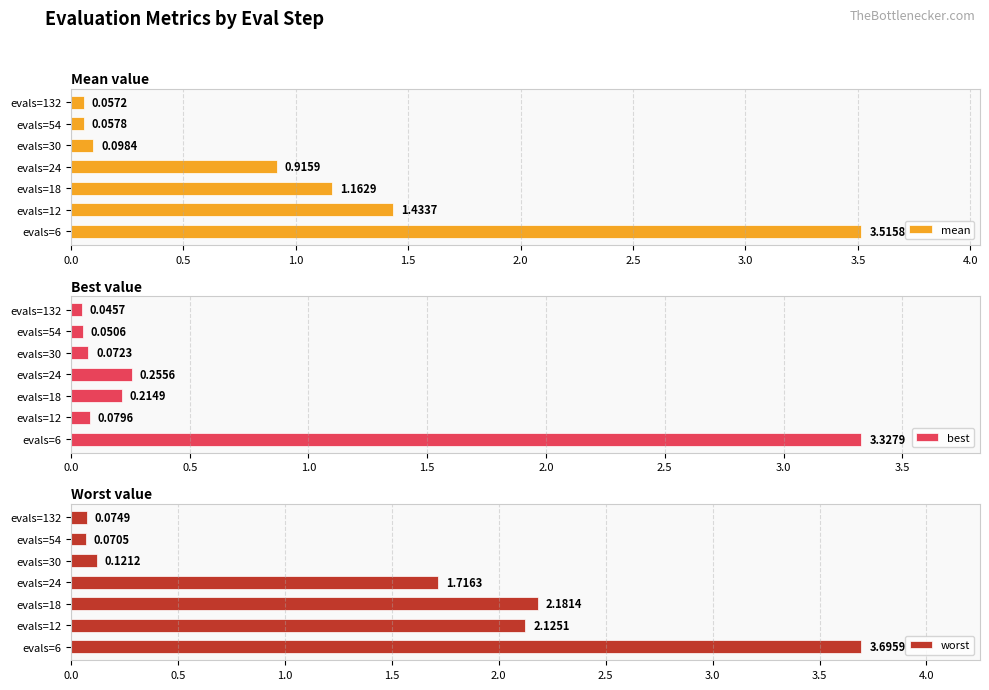

What is the average value of the mean series?

1.0